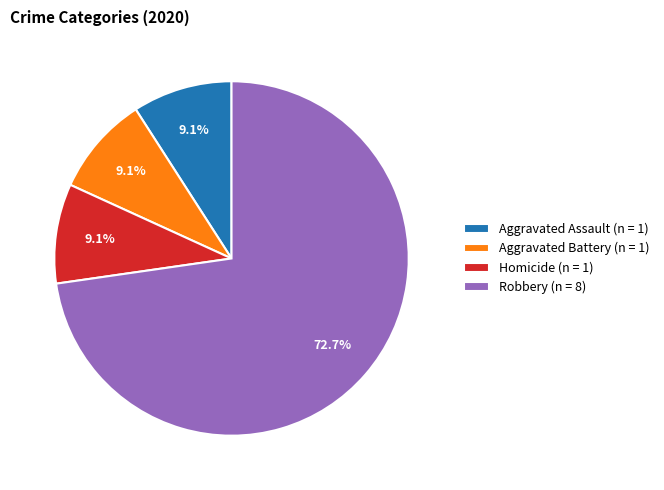

How much of the chart is everything except Aggravated Assault (n = 1)?

90.9%